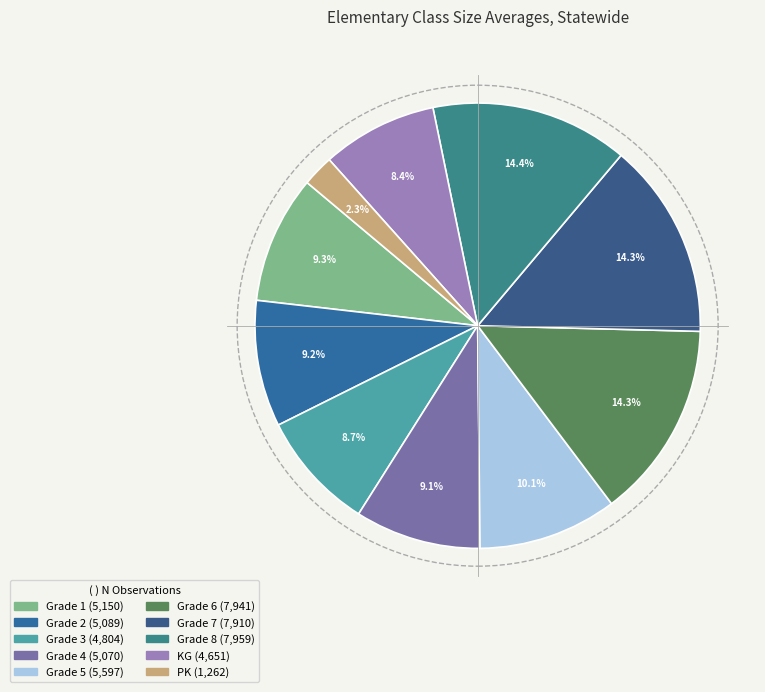

Is it true that Grade 5 is 10% of the pie?

True